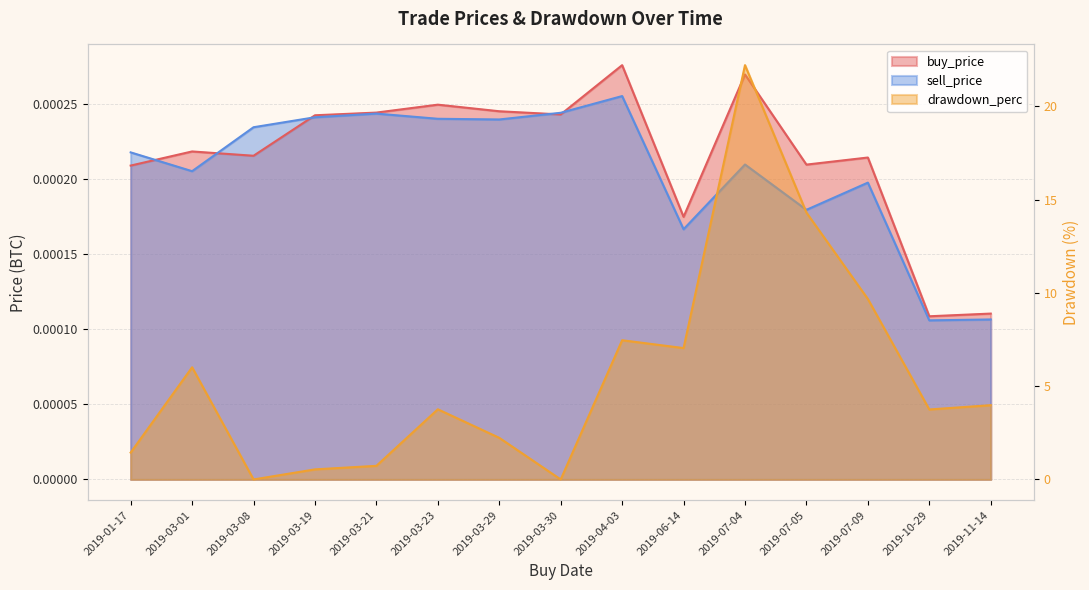

How many values in the drawdown_perc series exceed 3?

9